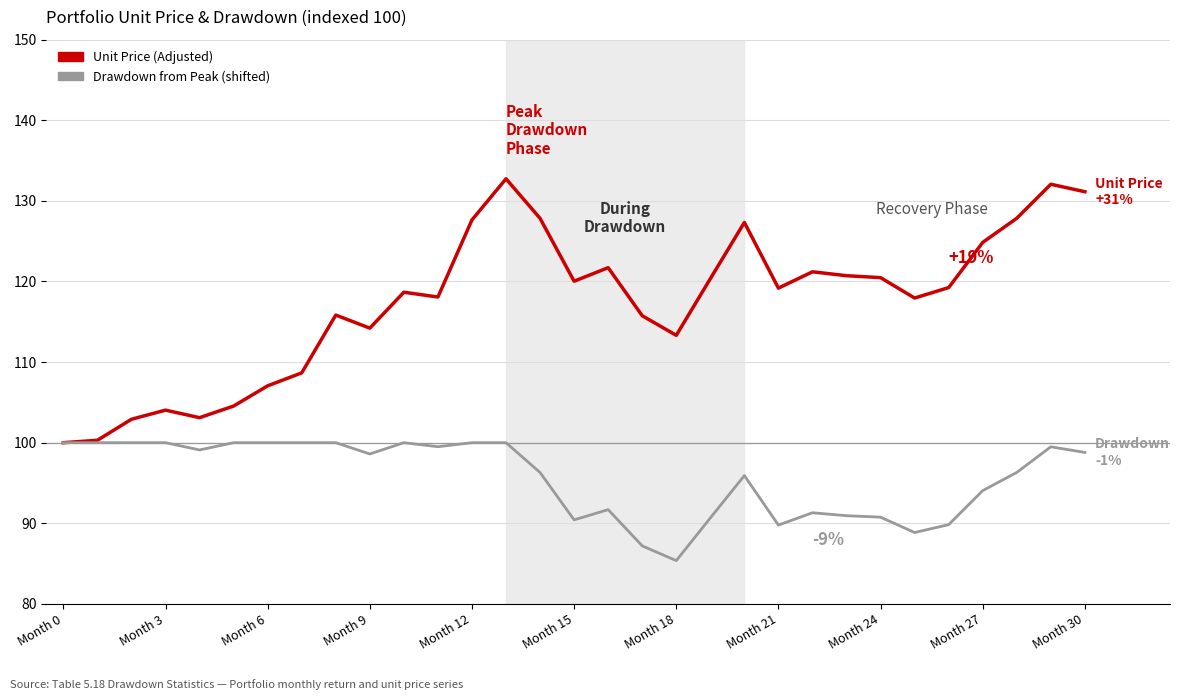

What is the minimum value shown in the chart?

85.4